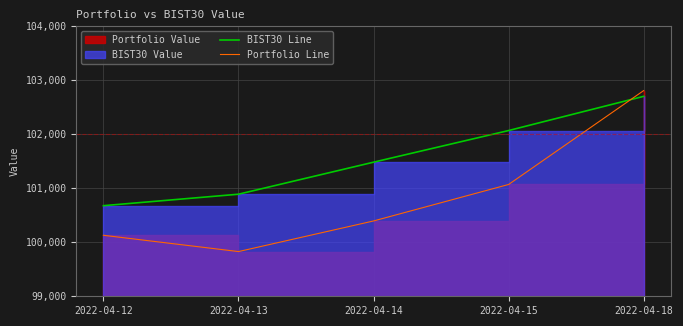

Reading right to left, list all the values displayed in this chart.

BIST30 Line: 2022-04-18=102701.9	2022-04-15=102068.5	2022-04-14=101482.8	2022-04-13=100889.7	2022-04-12=100677.3
Portfolio Line: 2022-04-18=102808.4	2022-04-15=101070.0	2022-04-14=100394.5	2022-04-13=99827.8	2022-04-12=100129.2